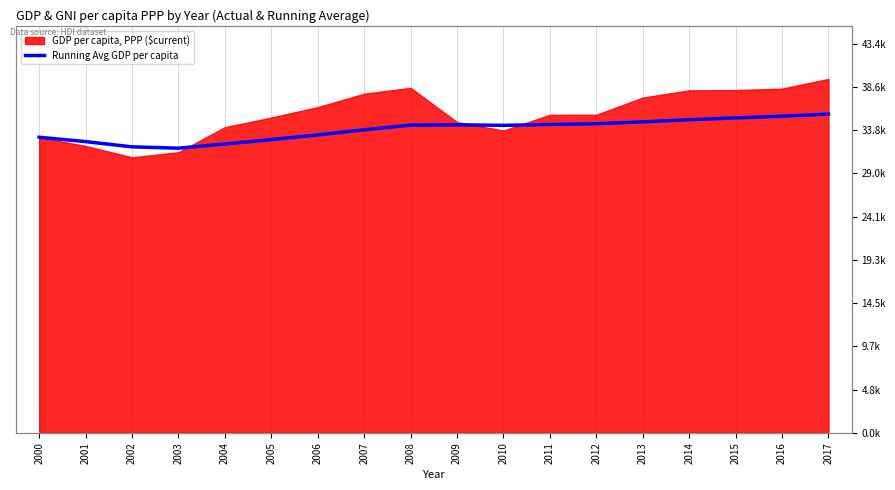

Which category has the highest value across all series?

2017